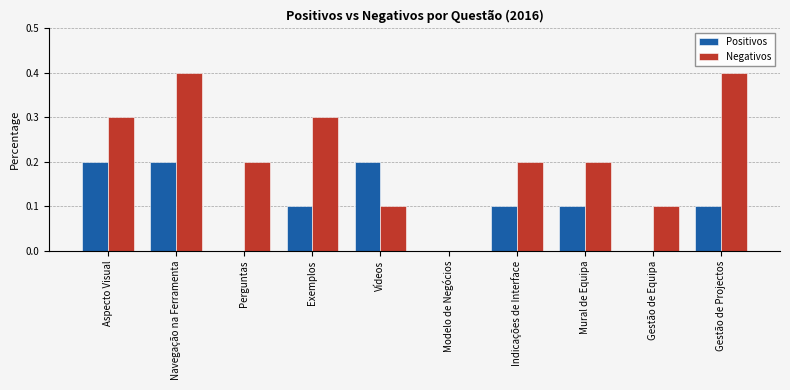

Count the Negativos values in the range 0 to 1.

10